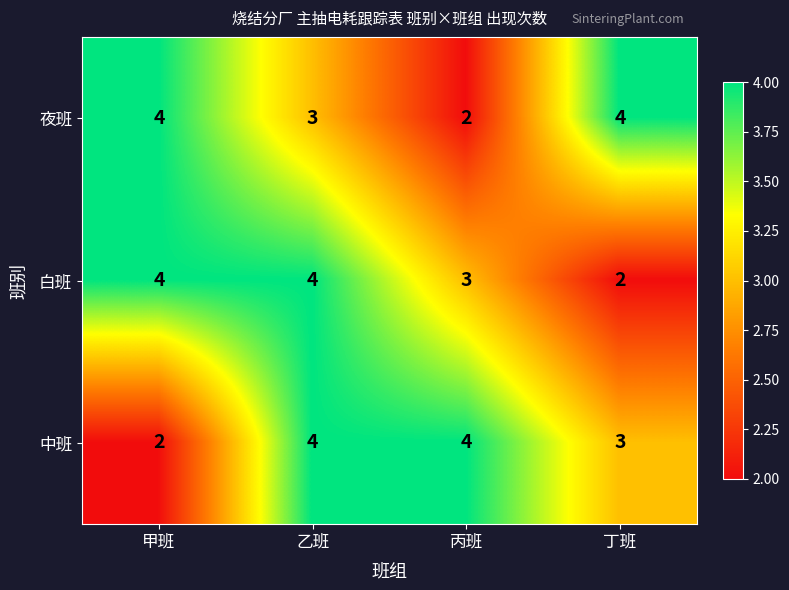

Which category has the lowest value in the 夜班 series?

丙班